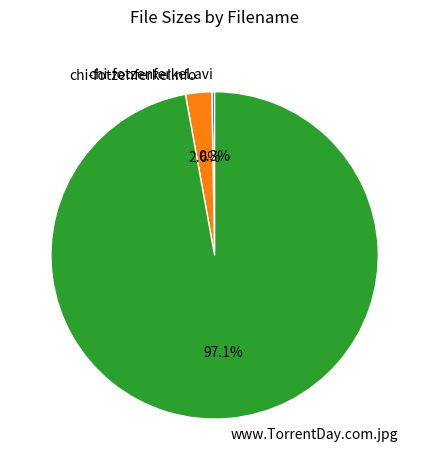

Which has a higher value, chi-fotzenferkel.nfo or www.TorrentDay.com.jpg?

www.TorrentDay.com.jpg